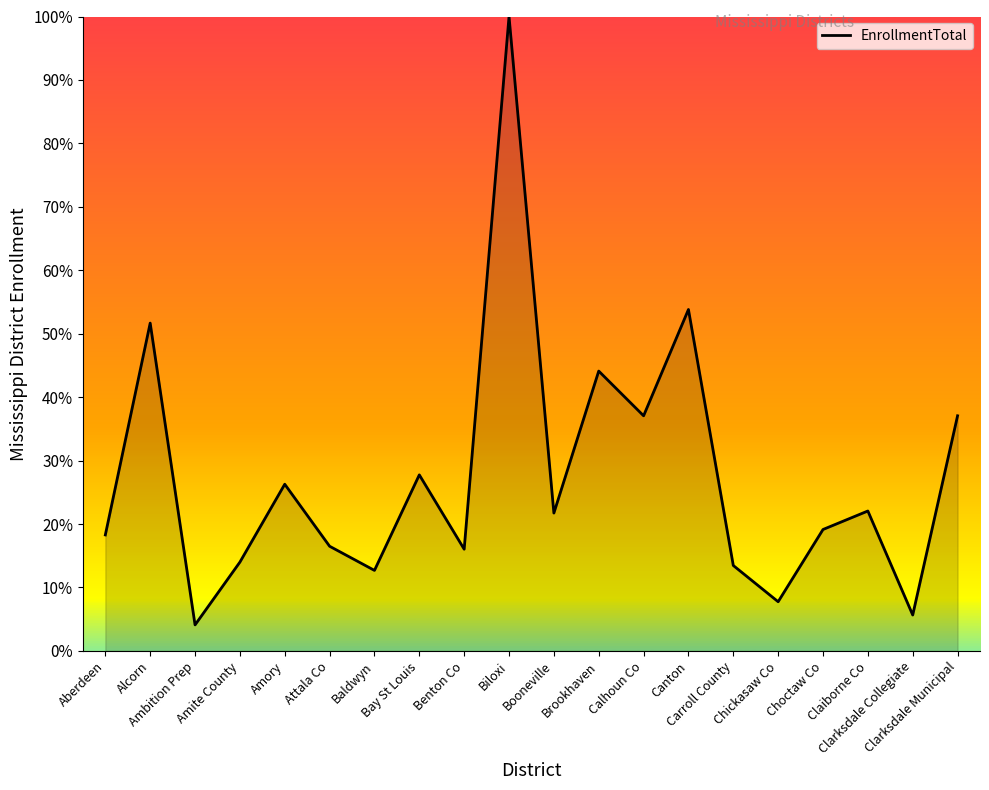

What is the difference between the maximum and minimum values?

95.9